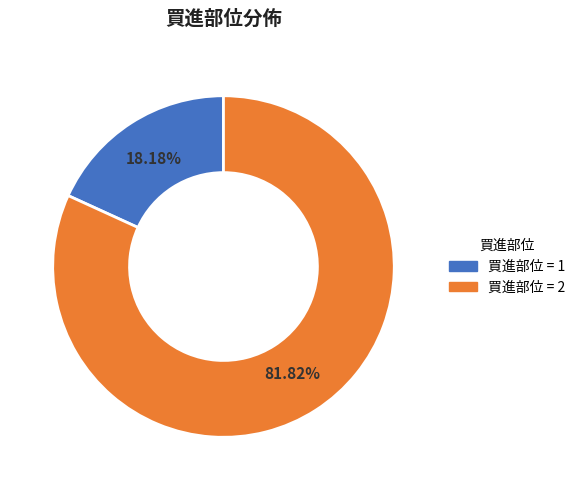

Is there any slice that represents more than half of the pie?

Yes